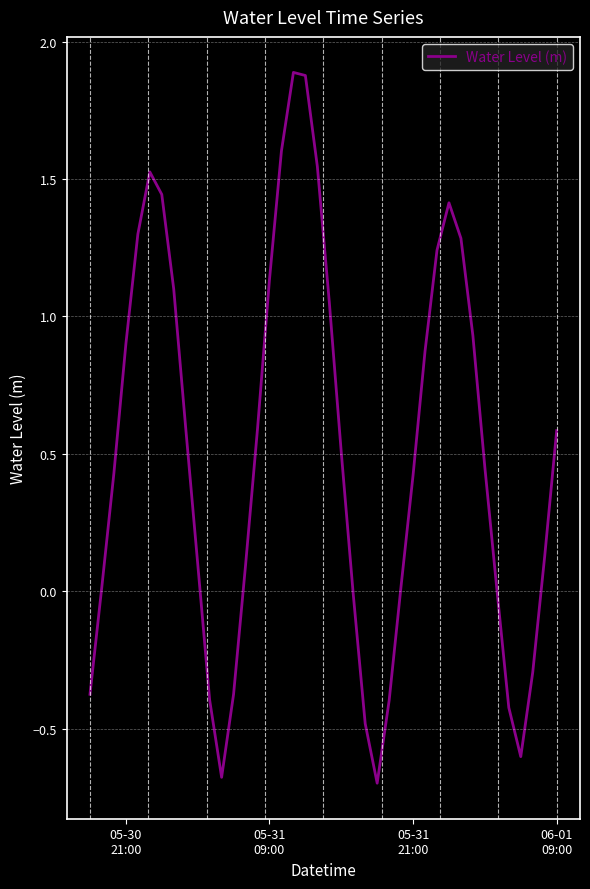

What is the greatest value displayed?

1.9